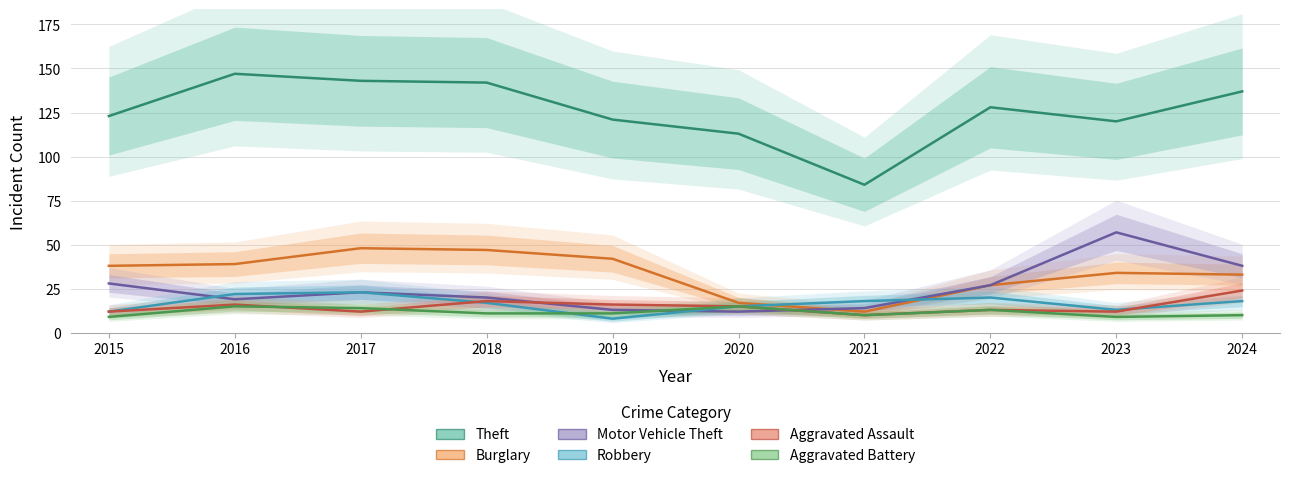

Rank the categories by Aggravated Battery value from highest to lowest.

2016, 2020, 2017, 2022, 2018, 2019, 2021, 2024, 2015, 2023